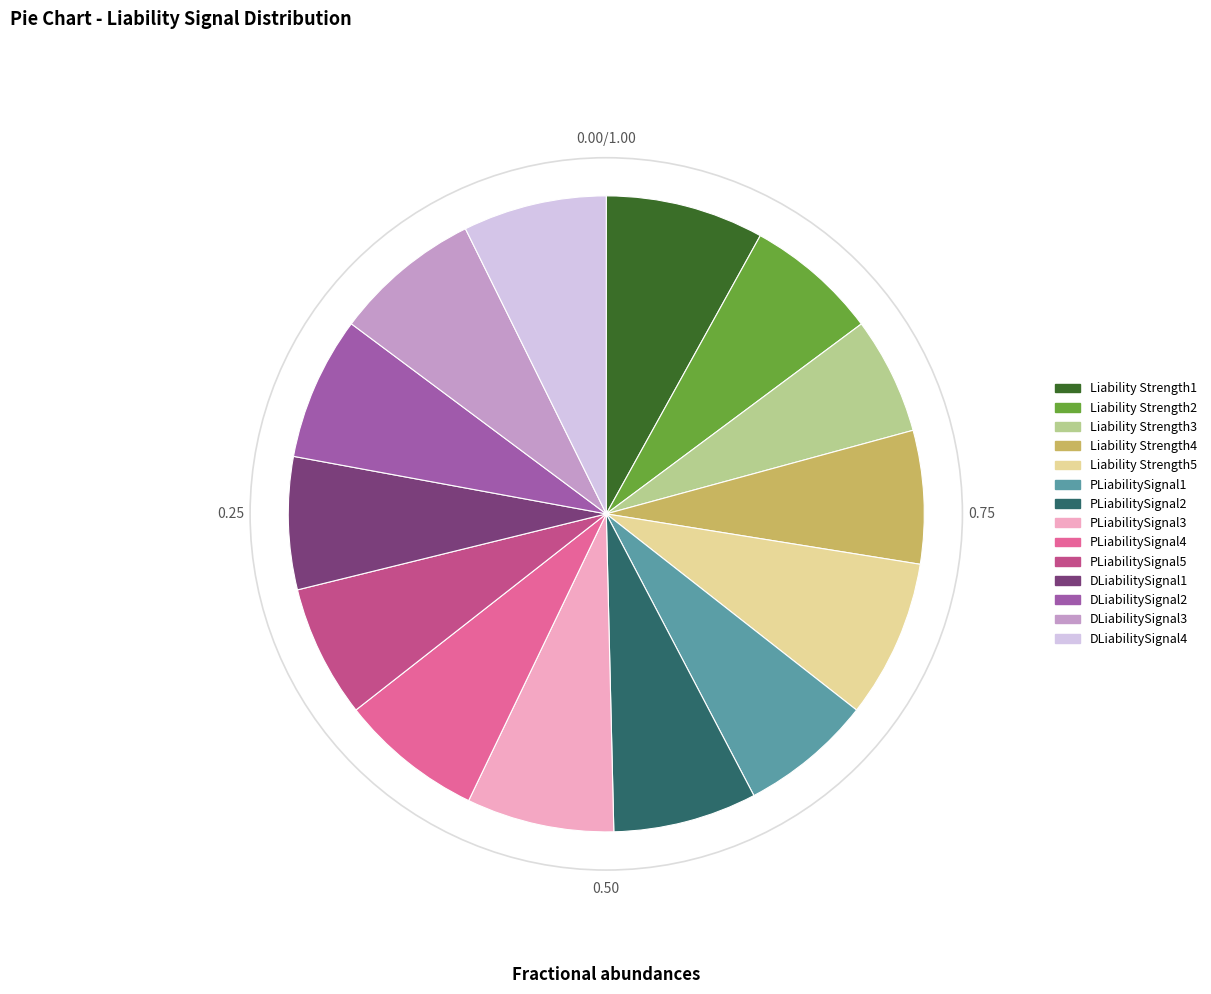

Which category has the smallest portion of the pie?

Liability Strength3